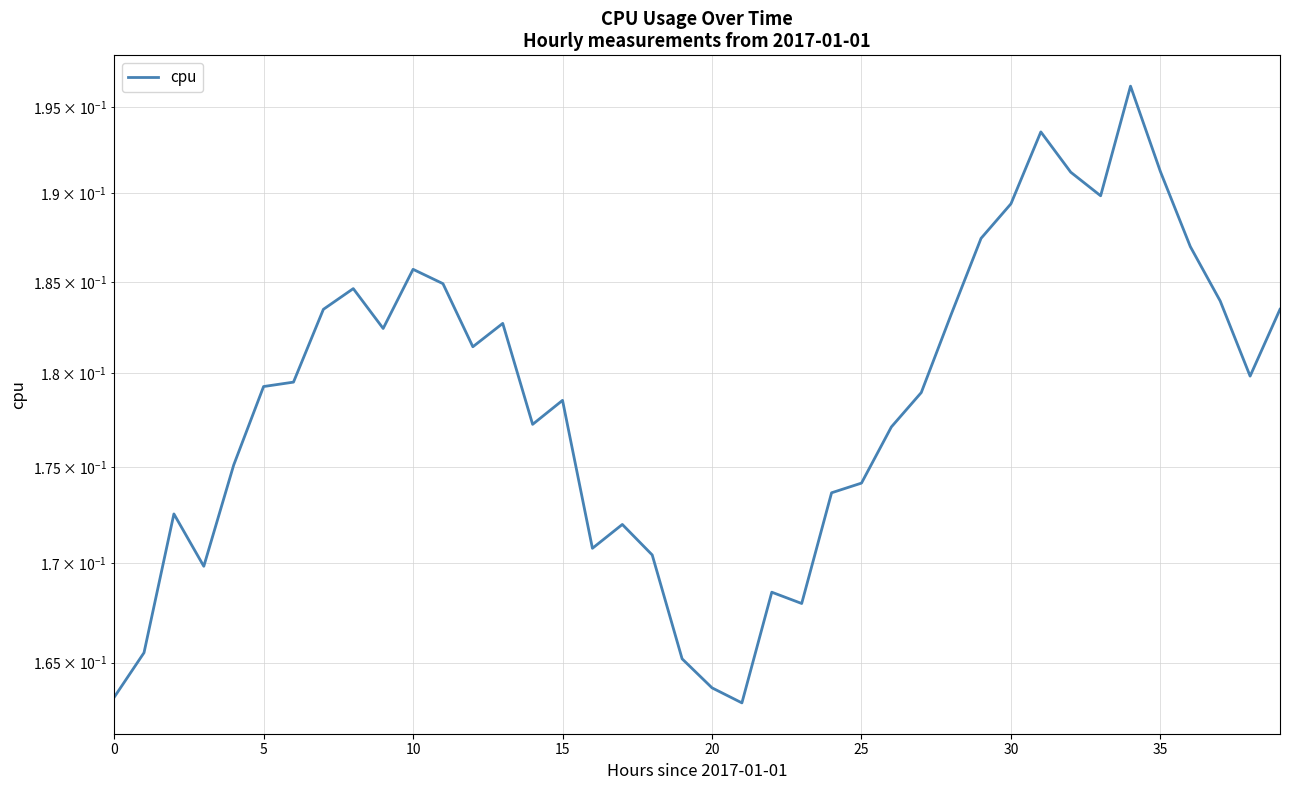

Is this an area chart (filled region under the line)?

No